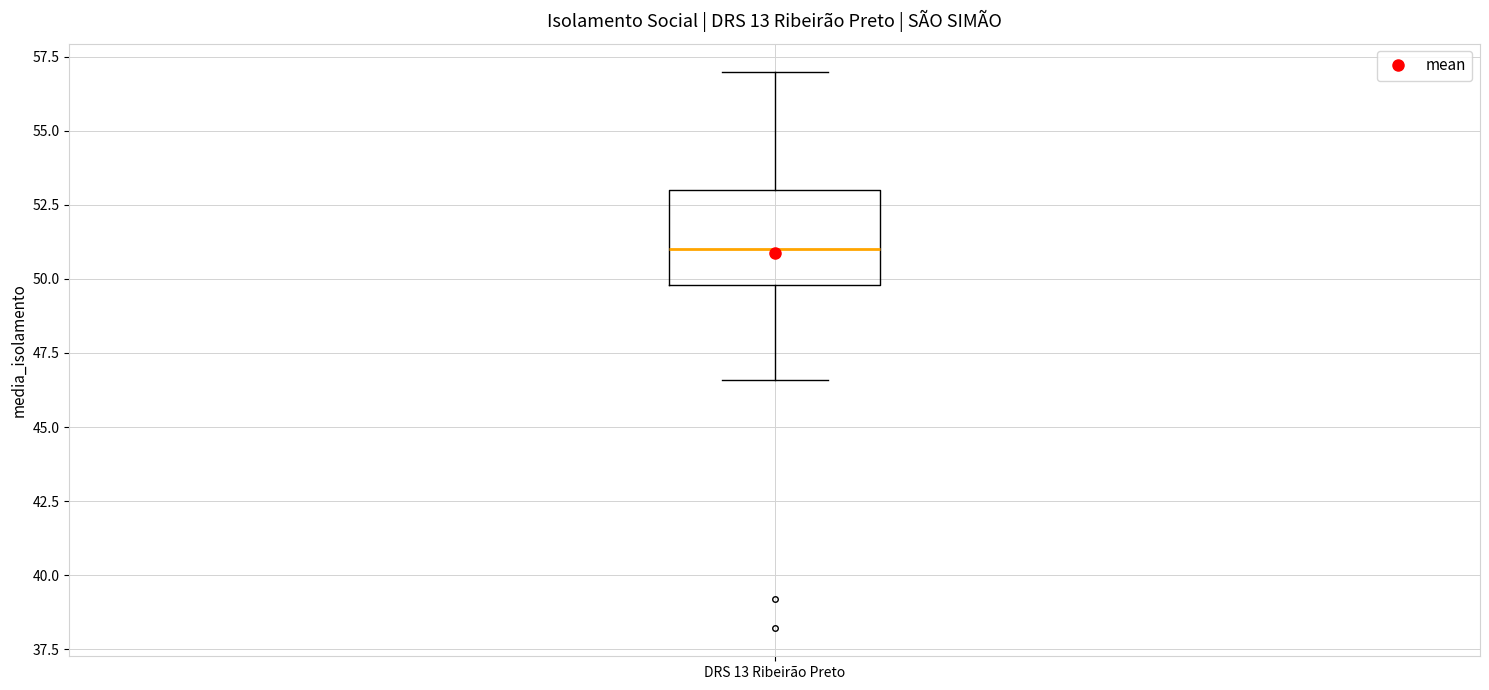

Transcribe this box plot: give where the median line is, the range the box spans, and where the two whiskers end, as read against the y-axis. The values are not printed on the chart, so give them approximately, as read against the axis.

median 51.0, box 50.0 to 53.0, whiskers 46.5 to 57.0